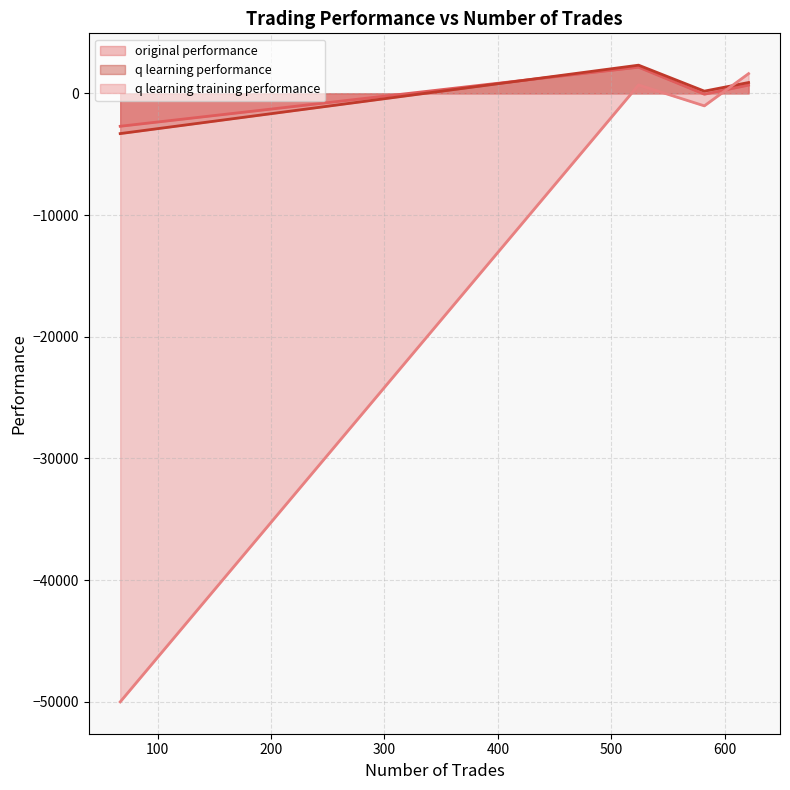

Rank the series by their maximum value, from lowest to highest.

q learning training performance, original performance, q learning performance